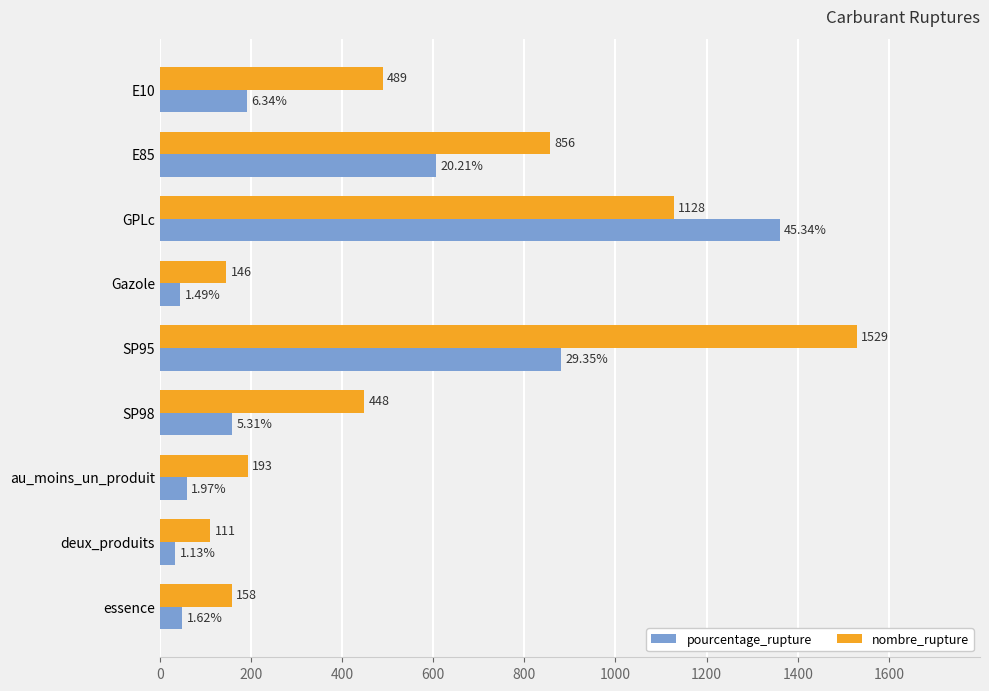

Rank the series at essence from highest to lowest value.

nombre_rupture, pourcentage_rupture